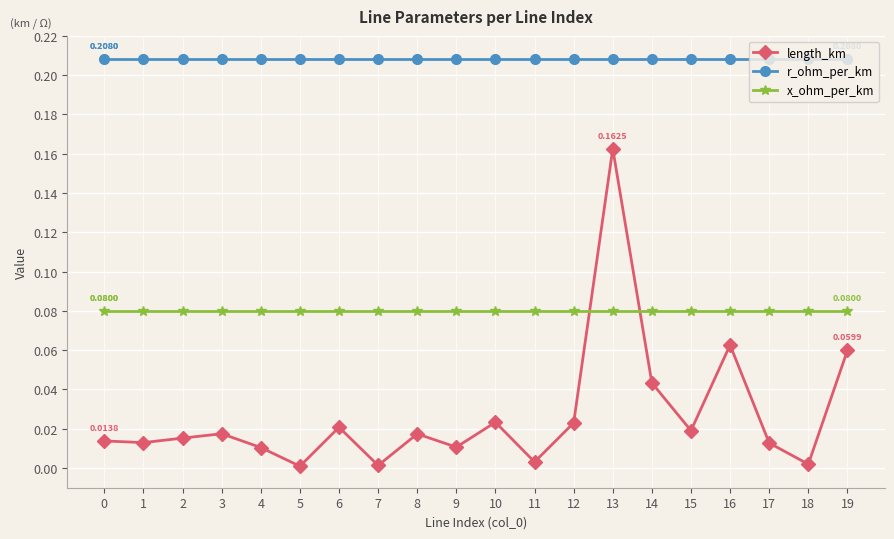

Is the value of length_km at 8 greater than the value of x_ohm_per_km at 14?

No